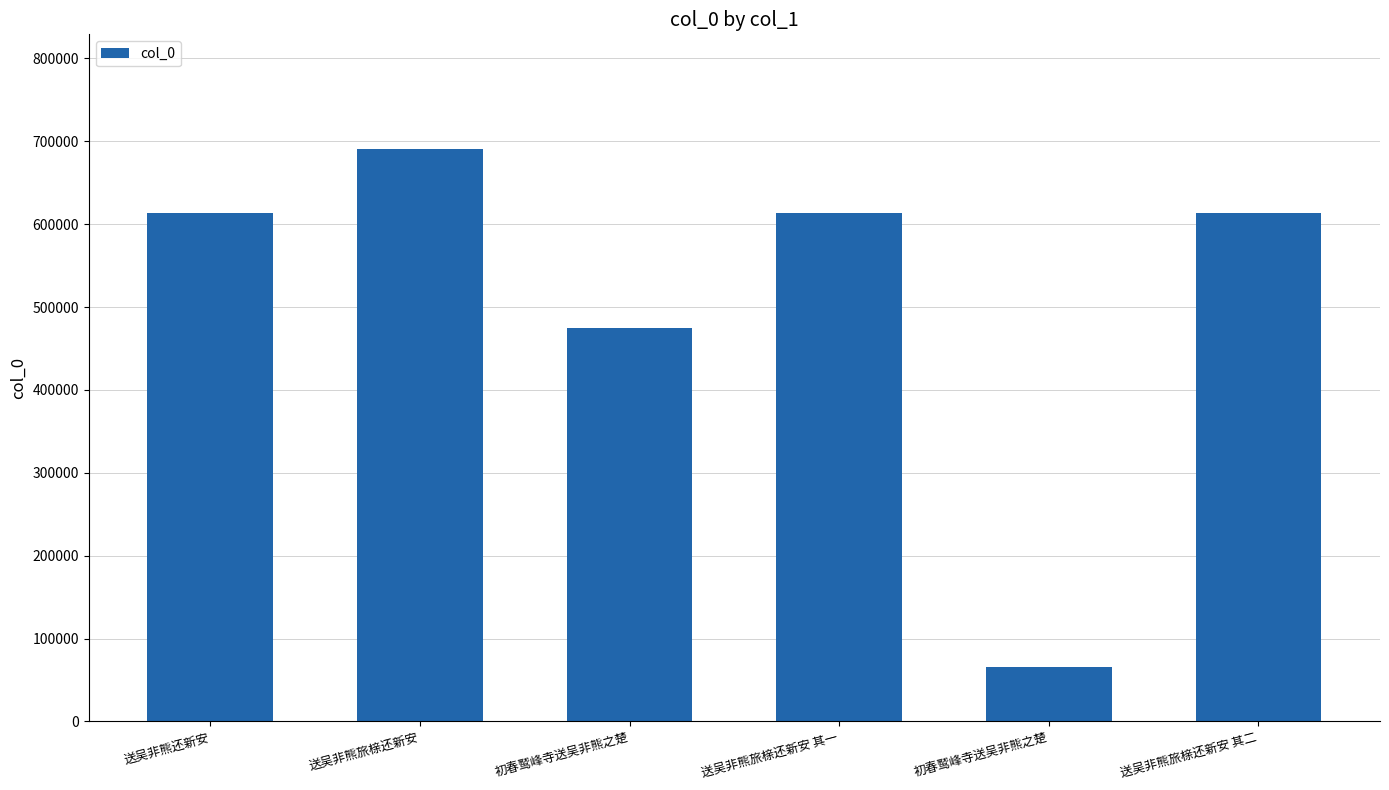

What is the average value?

511916